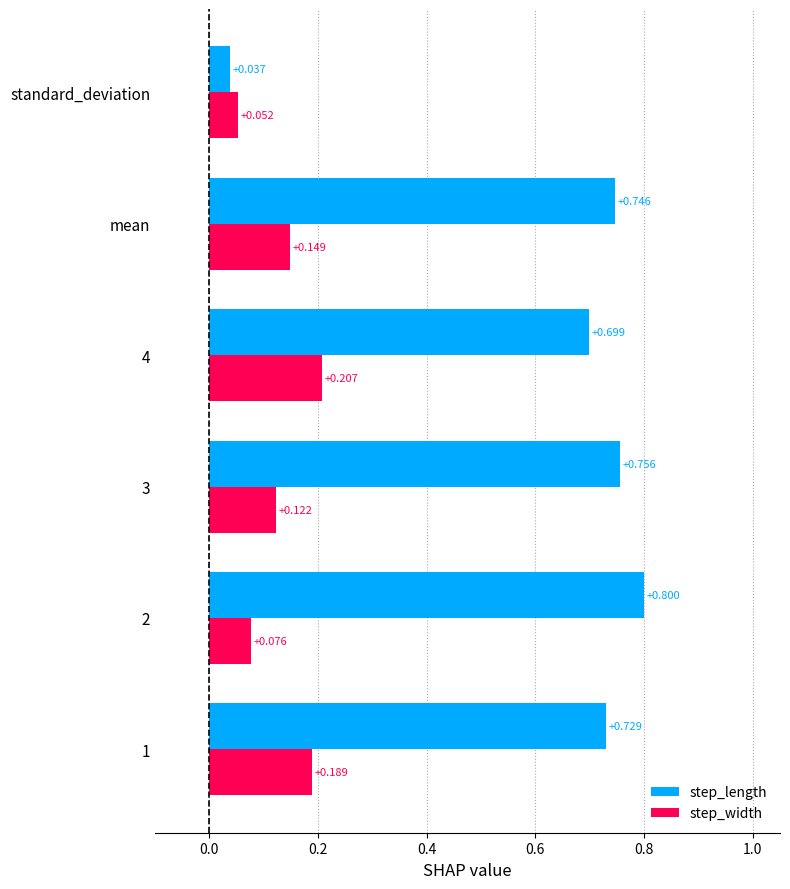

Rank the series by their average value, from lowest to highest.

step_width, step_length